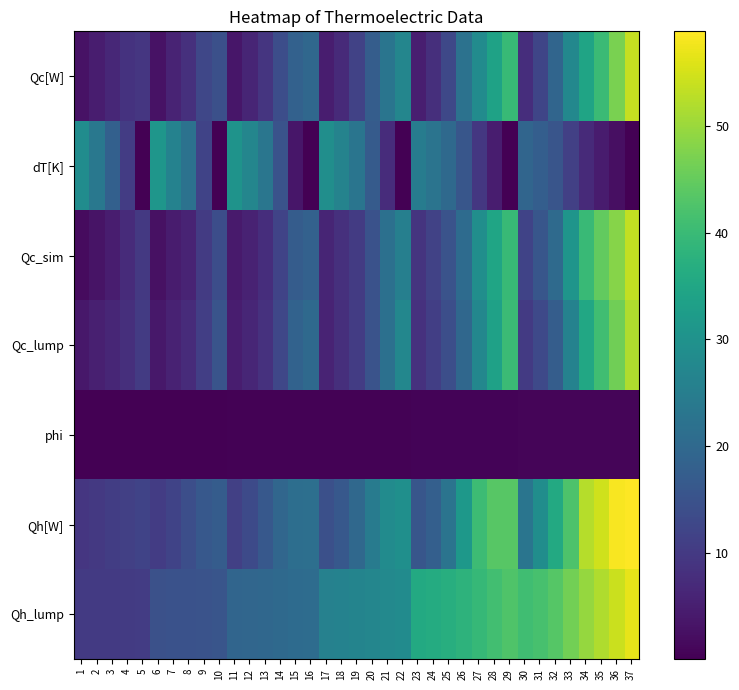

What is the maximum value shown in the chart?

58.9